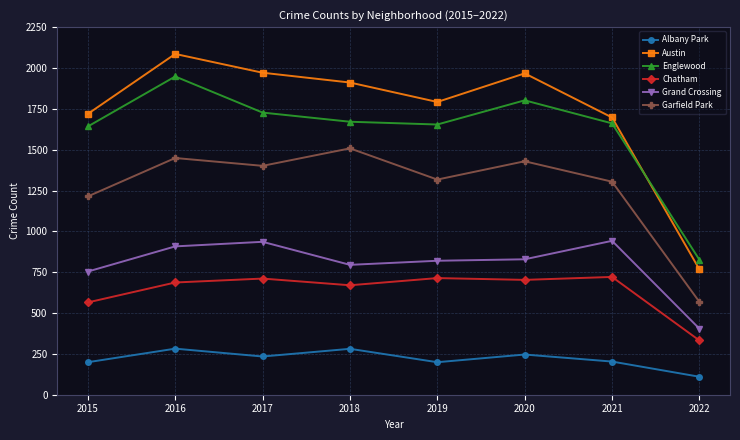

Is the value of Austin at 2021 greater than the value of Englewood at 2018?

Yes